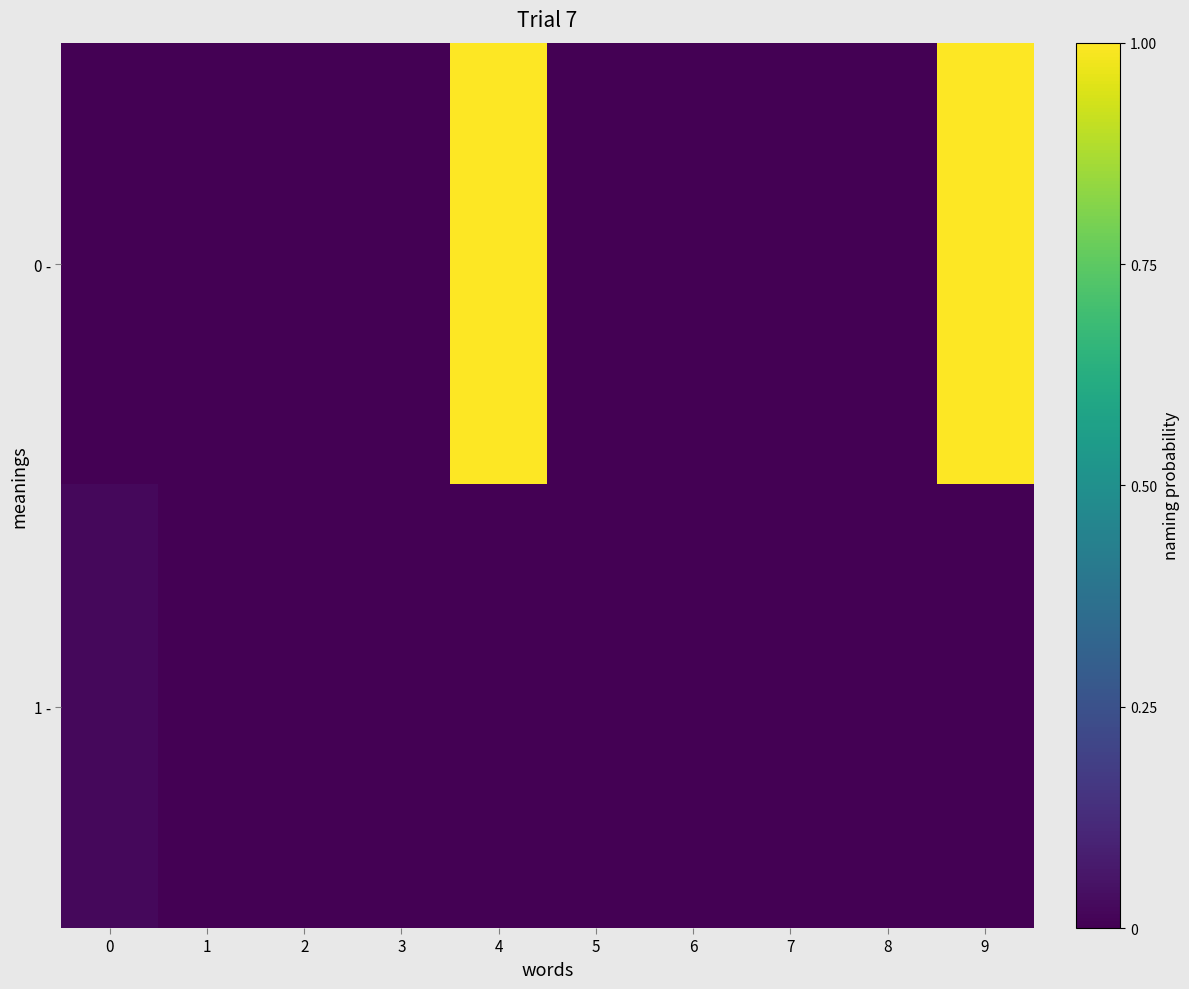

At how many categories does at least one series exceed 1?

2